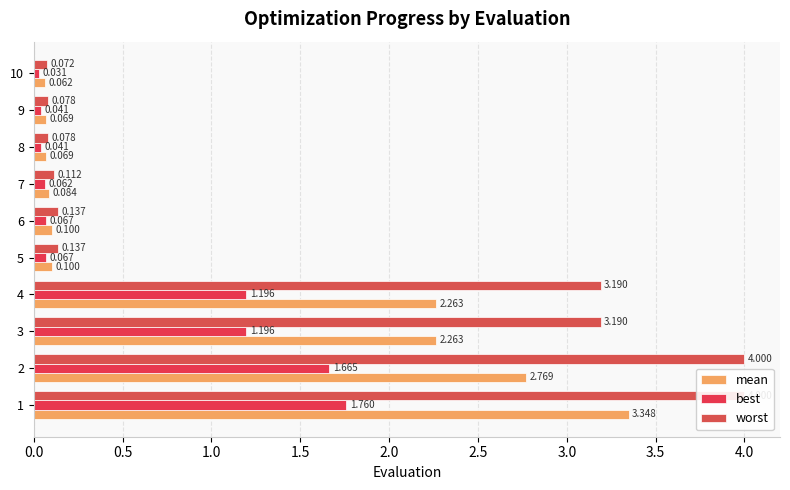

Rank the series by their maximum value, from highest to lowest.

worst, mean, best